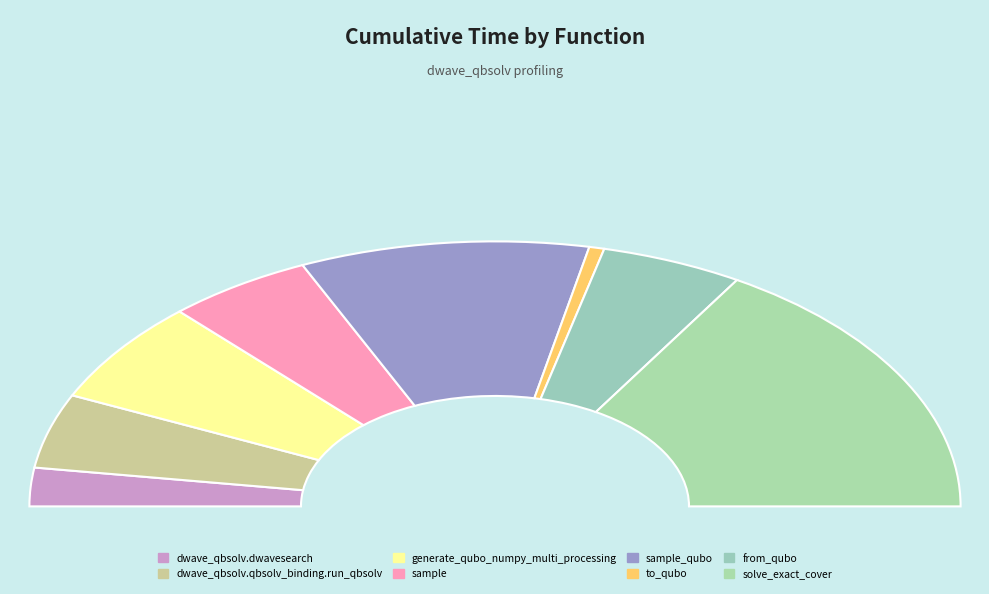

To the nearest percent, what is the difference between the largest and smallest slice percentages?

32%